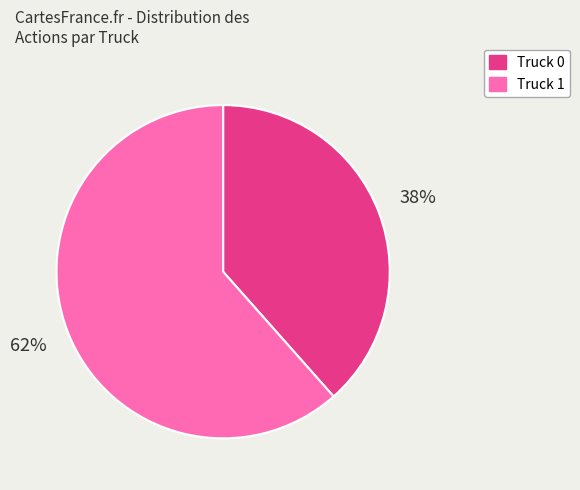

Which category has the smallest portion of the pie?

Truck 0